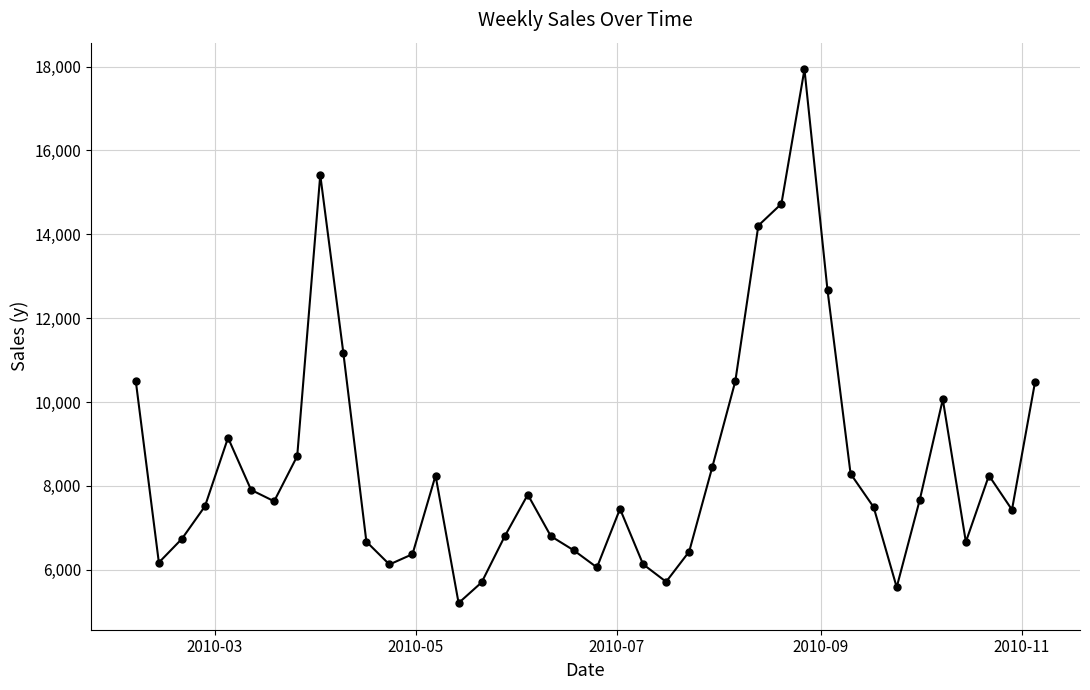

What is the value of the 4th point from the left?

7514.2